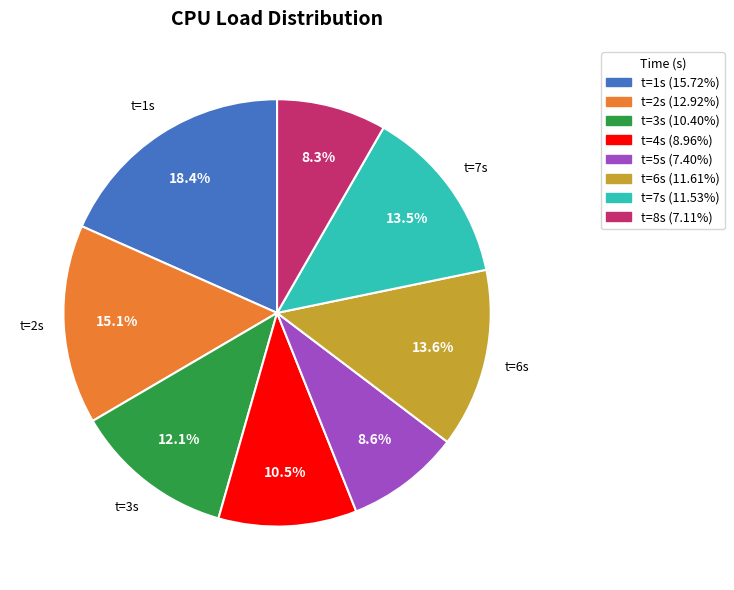

Does t=5s (7.40%) represent more than half of the total?

No